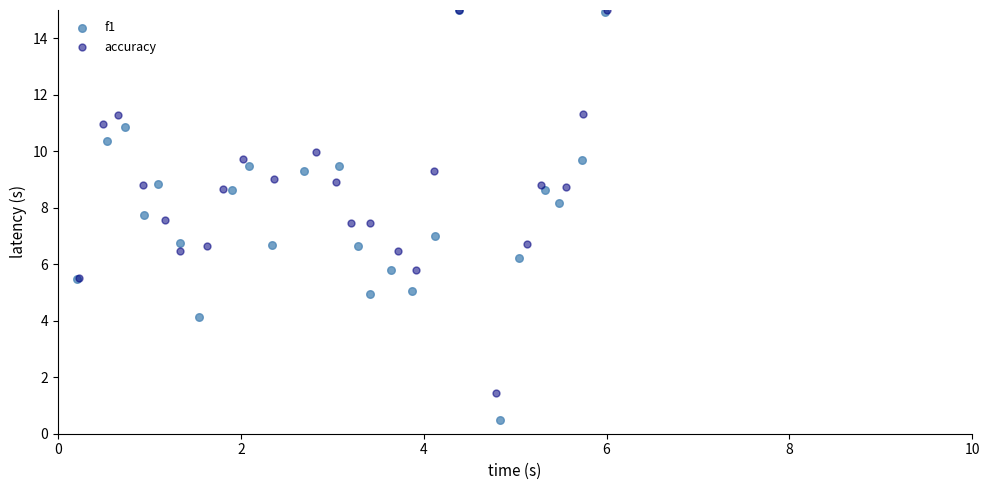

Which series has the largest Y range (max minus min)?

f1